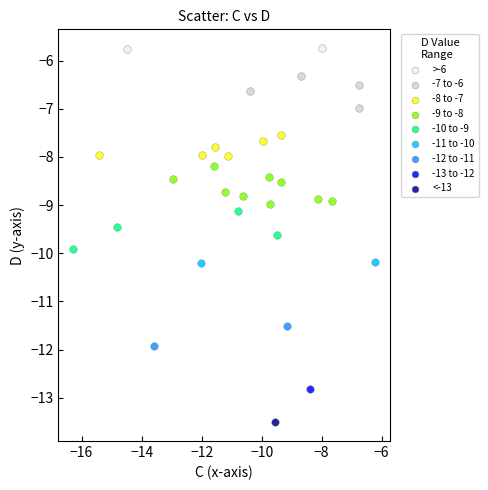

What are all the series names shown in the legend?

>-6, -7 to -6, -8 to -7, -9 to -8, -10 to -9, -11 to -10, -12 to -11, -13 to -12, <-13